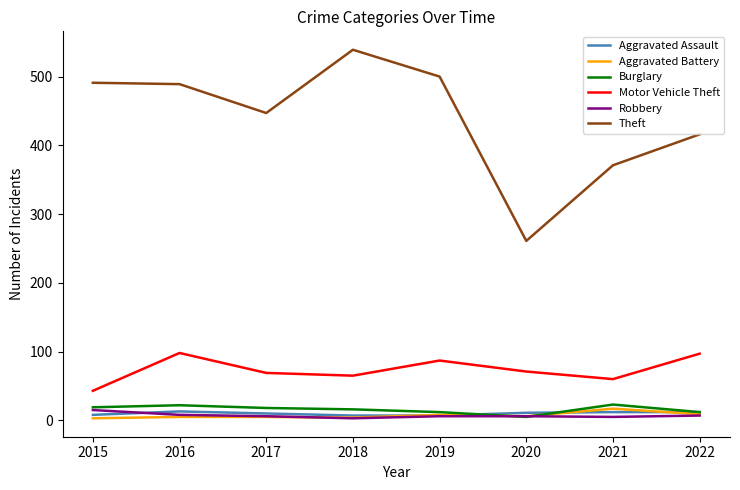

True or false: Aggravated Battery and Theft cross at least once.

False